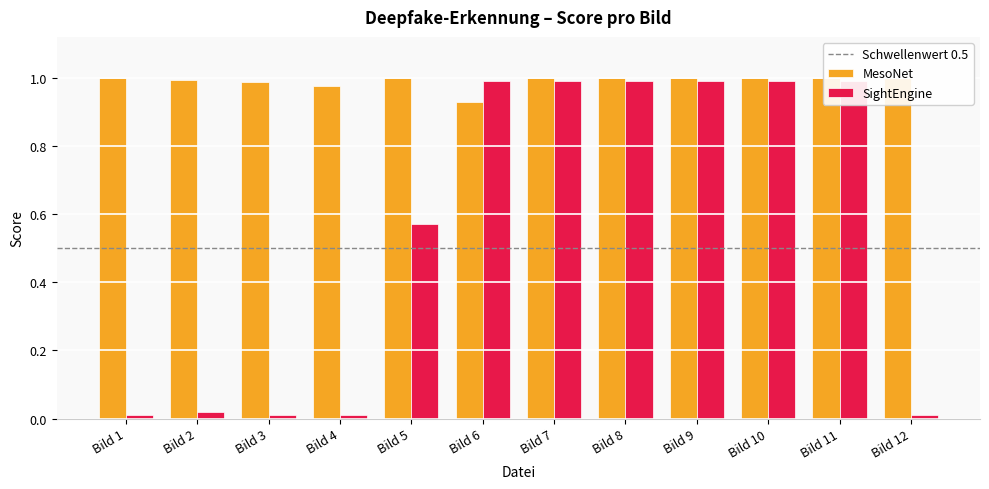

What is the value of the SightEngine bar at the 8th from the left?

1.0